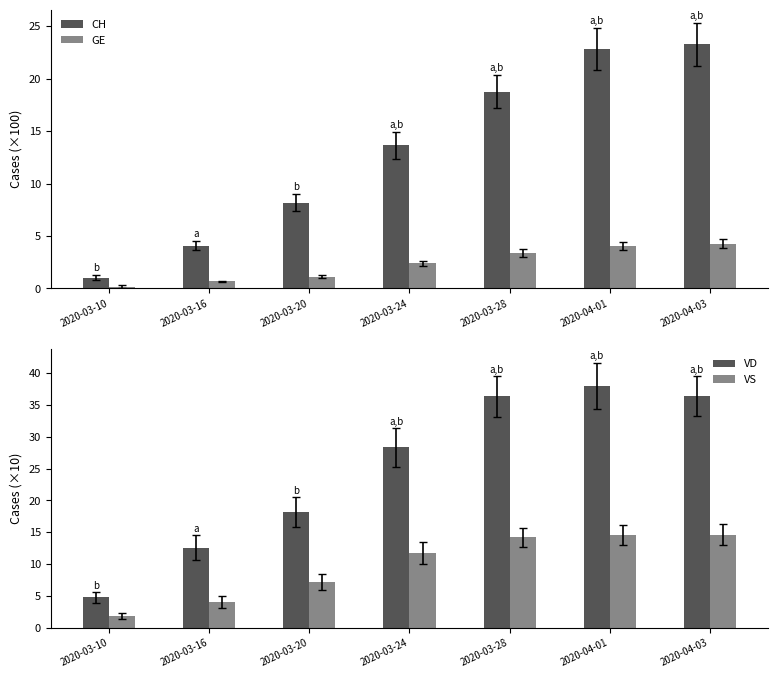

At which category is the sum across all series the highest?

2020-04-01